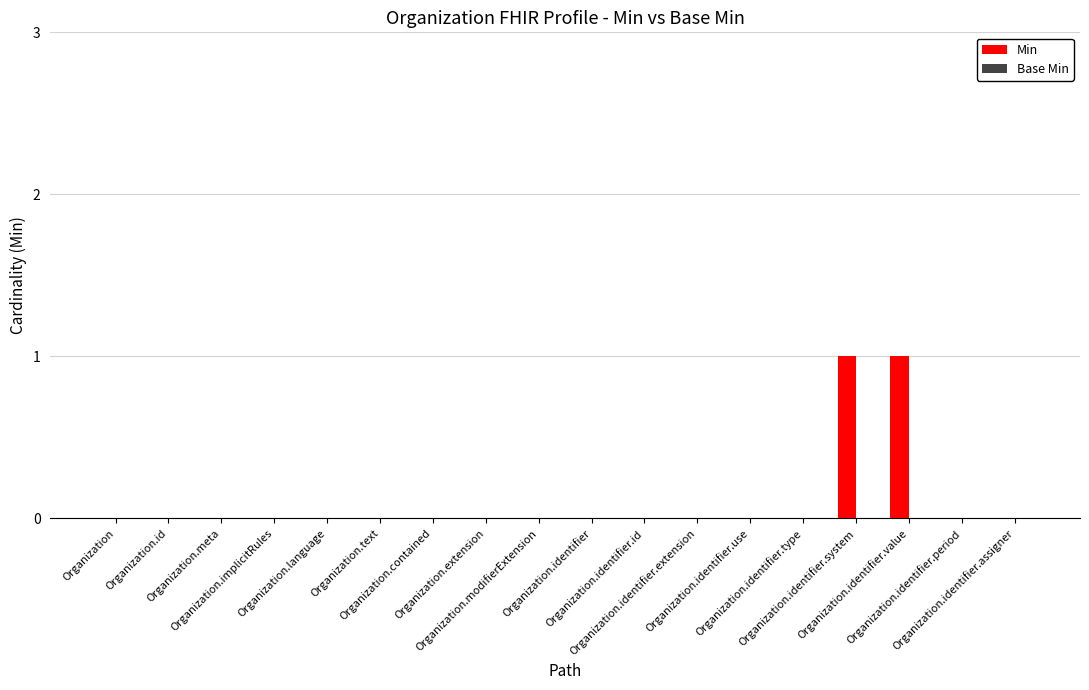

How many categories are shown in the chart?

18